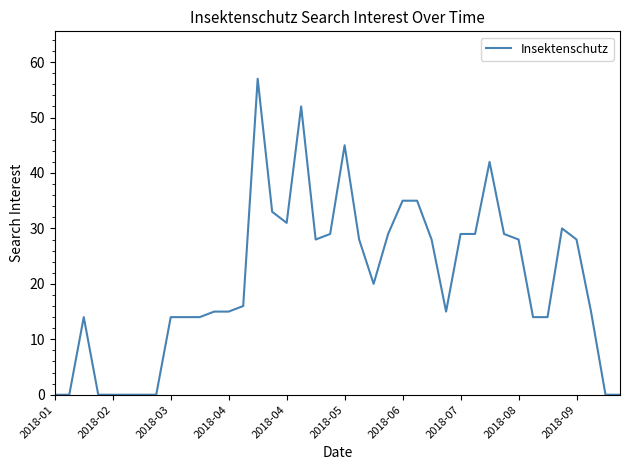

Does the chart display data point markers on the line(s)?

No